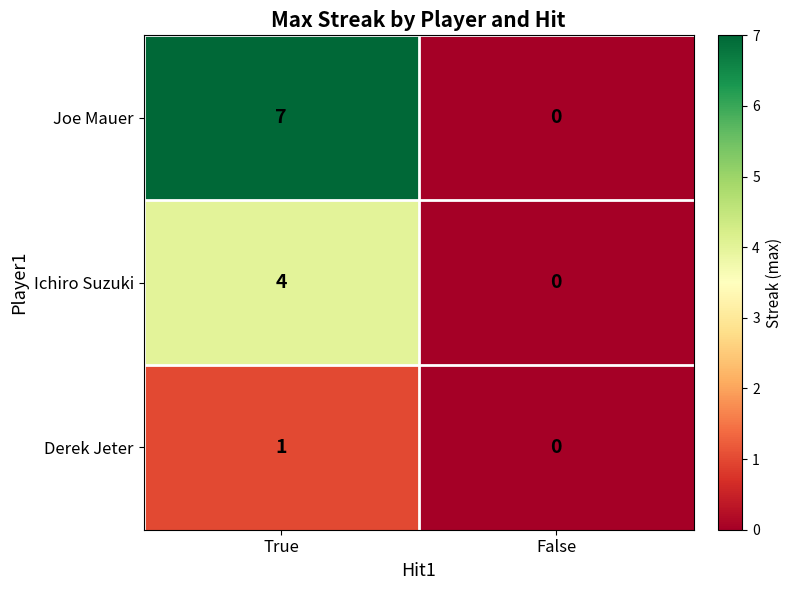

What is the approximate value of Ichiro Suzuki at True?

4